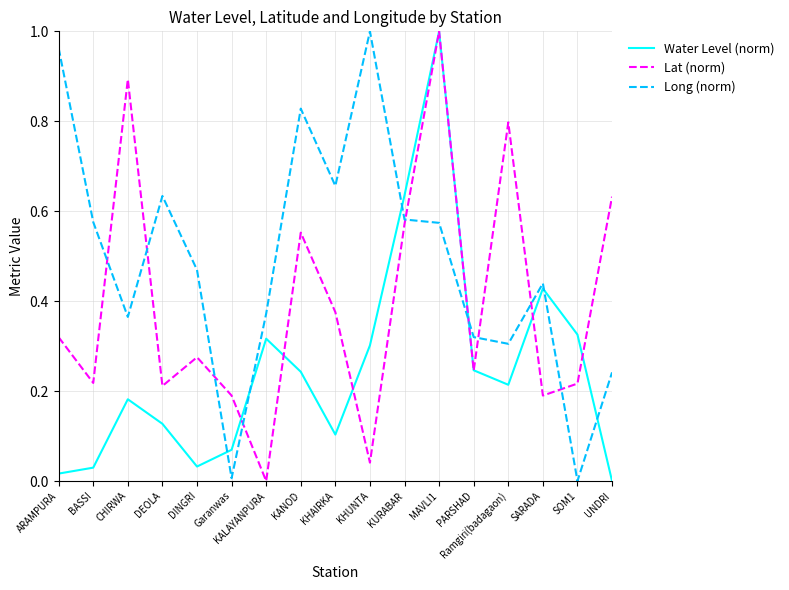

At which category does Water Level (norm) reach its first local valley?

DINGRI